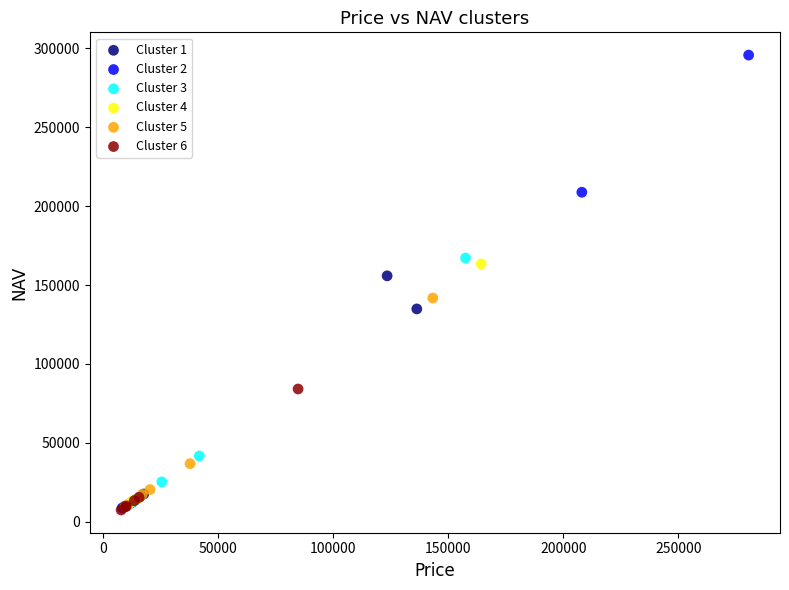

Which series has the largest Y range (max minus min)?

Cluster 2